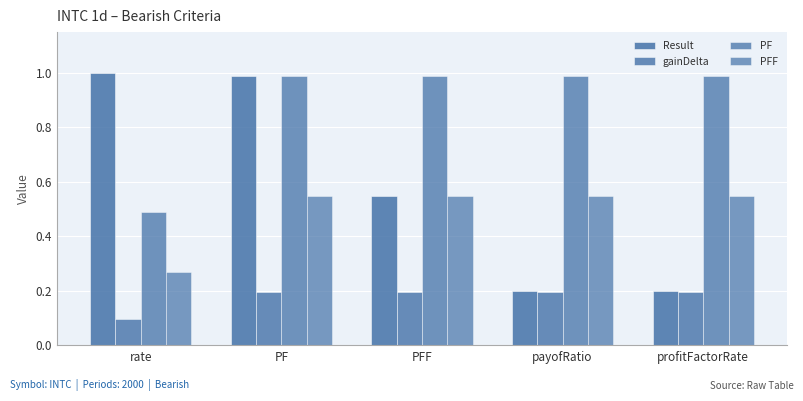

Reading left to right, list all the values displayed in this chart.

Result: 1.0	1.0	0.6	0.2	0.2
gainDelta: 0.1	0.2	0.2	0.2	0.2
PF: 0.5	1.0	1.0	1.0	1.0
PFF: 0.3	0.6	0.6	0.6	0.6